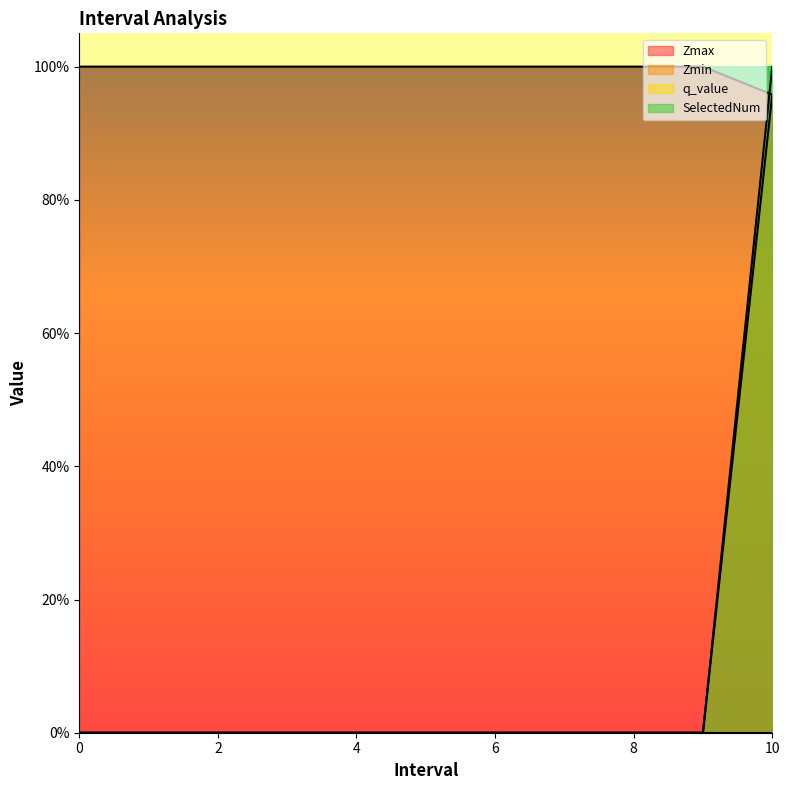

True or false: Zmax and SelectedNum intersect in this chart.

False